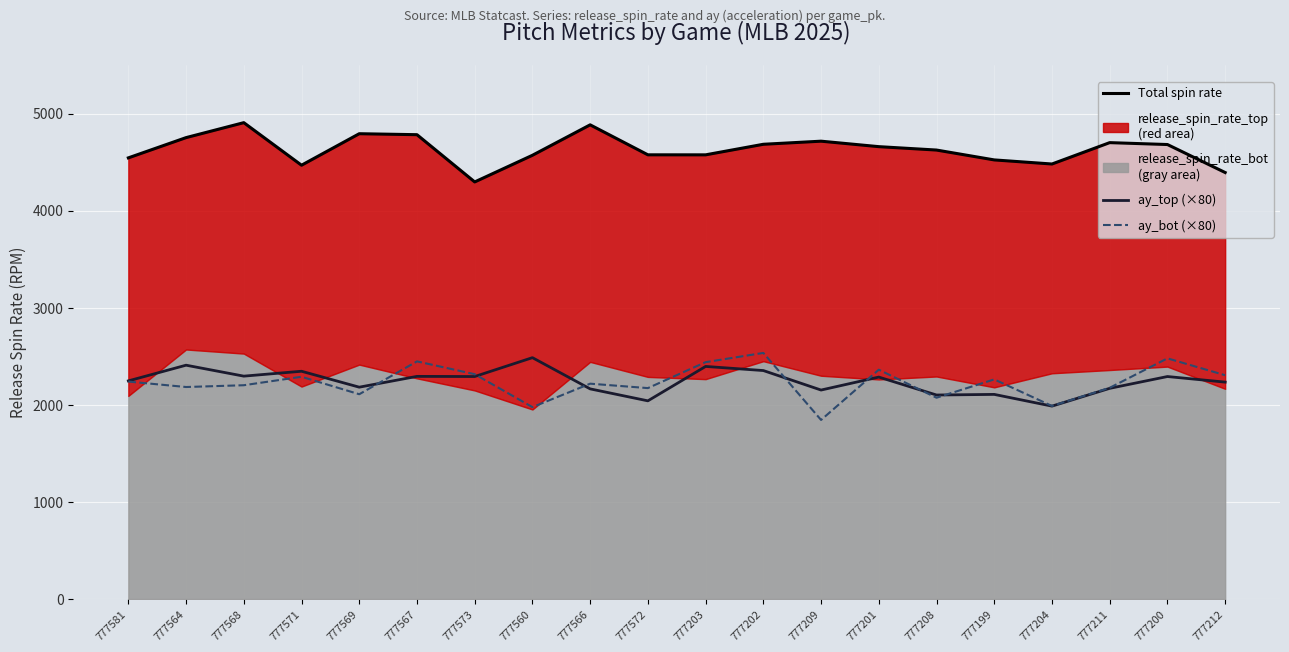

How many interior local peaks does the ay_bot (×80) series have?

7